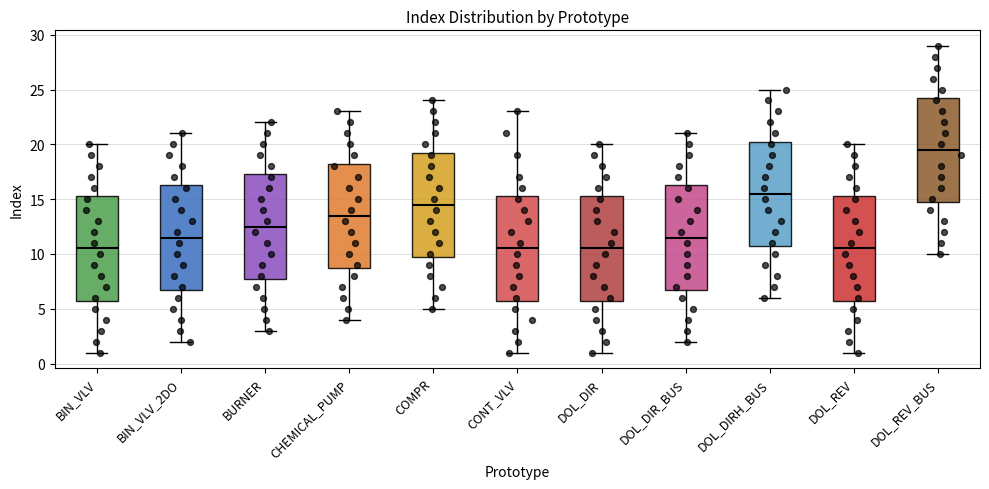

Reading left to right, transcribe this box plot: for each box, give where its median line is, the range the box spans, and where its two whiskers end, as read against the y-axis. The values are not printed on the chart, so give them approximately, as read against the axis.

BIN_VLV: median 10.5, box 6.0 to 15.5, whiskers 1.0 to 20.0
BIN_VLV_2DO: median 11.5, box 7.0 to 16.5, whiskers 2.0 to 21.0
BURNER: median 12.5, box 8.0 to 17.5, whiskers 3.0 to 22.0
CHEMICAL_PUMP: median 13.5, box 9.0 to 18.5, whiskers 4.0 to 23.0
COMPR: median 14.5, box 10.0 to 19.5, whiskers 5.0 to 24.0
CONT_VLV: median 10.5, box 6.0 to 15.5, whiskers 1.0 to 23.0
DOL_DIR: median 10.5, box 6.0 to 15.5, whiskers 1.0 to 20.0
DOL_DIR_BUS: median 11.5, box 7.0 to 16.5, whiskers 2.0 to 21.0
DOL_DIRH_BUS: median 15.5, box 11.0 to 20.5, whiskers 6.0 to 25.0
DOL_REV: median 10.5, box 6.0 to 15.5, whiskers 1.0 to 20.0
DOL_REV_BUS: median 19.5, box 15.0 to 24.5, whiskers 10.0 to 29.0